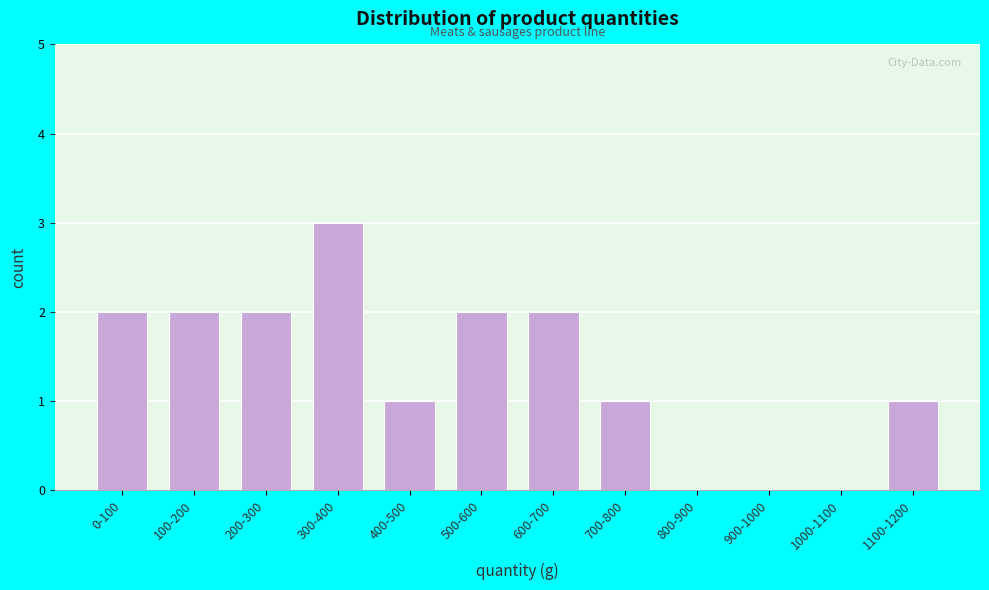

Reading left to right, extract all data points from this chart.

0-100=2	100-200=2	200-300=2	300-400=3	400-500=1	500-600=2	600-700=2	700-800=1	800-900=0	900-1000=0	1000-1100=0	1100-1200=1